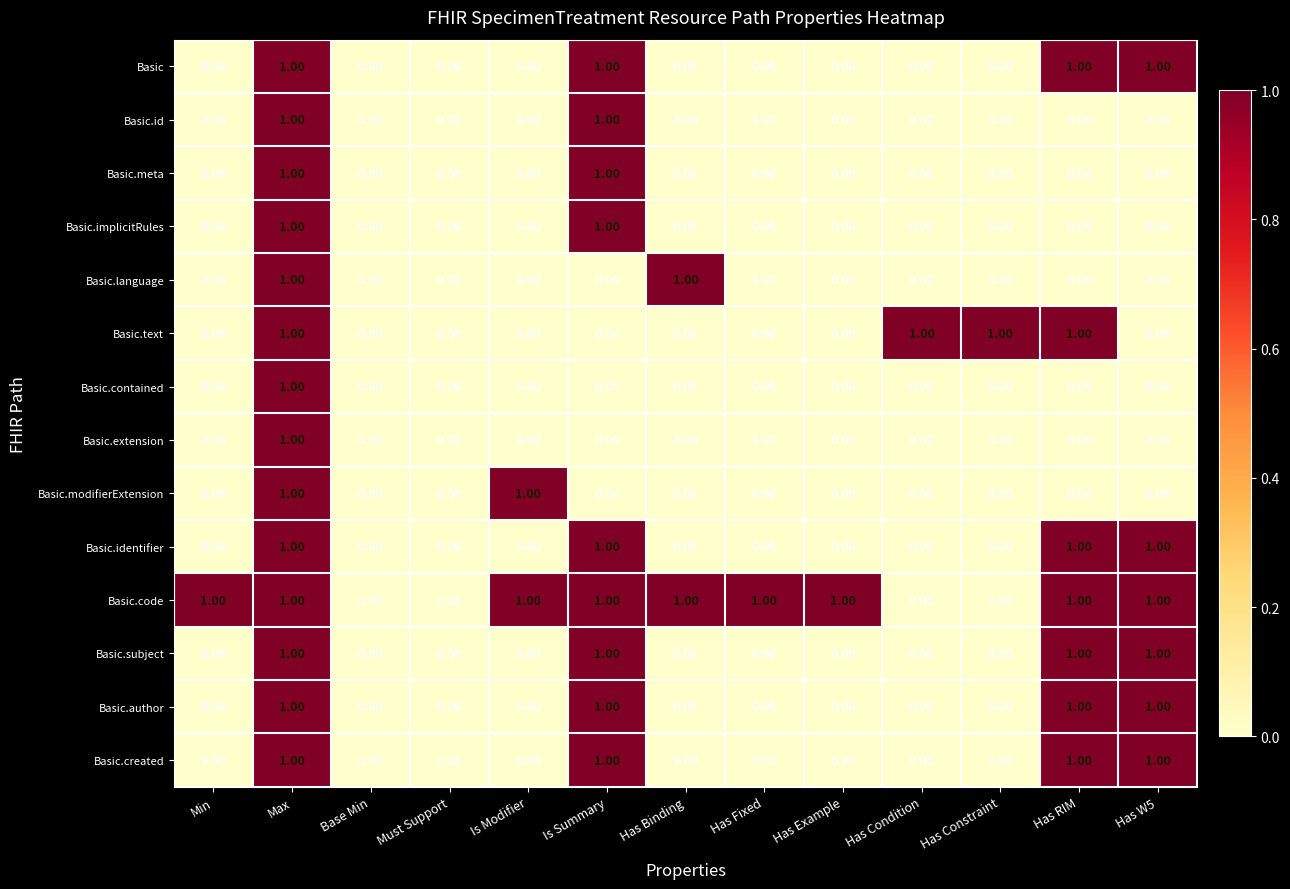

Between Must Support and Has Condition, which series saw the biggest shift?

Basic.text